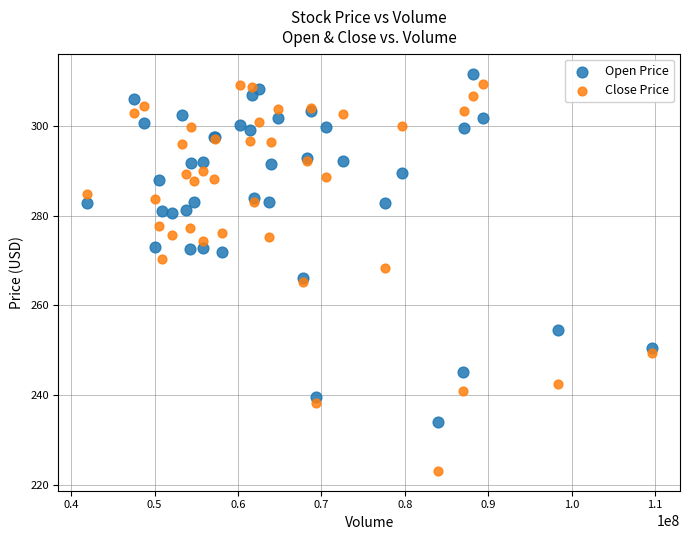

Which series has the largest Y range (max minus min)?

Close Price